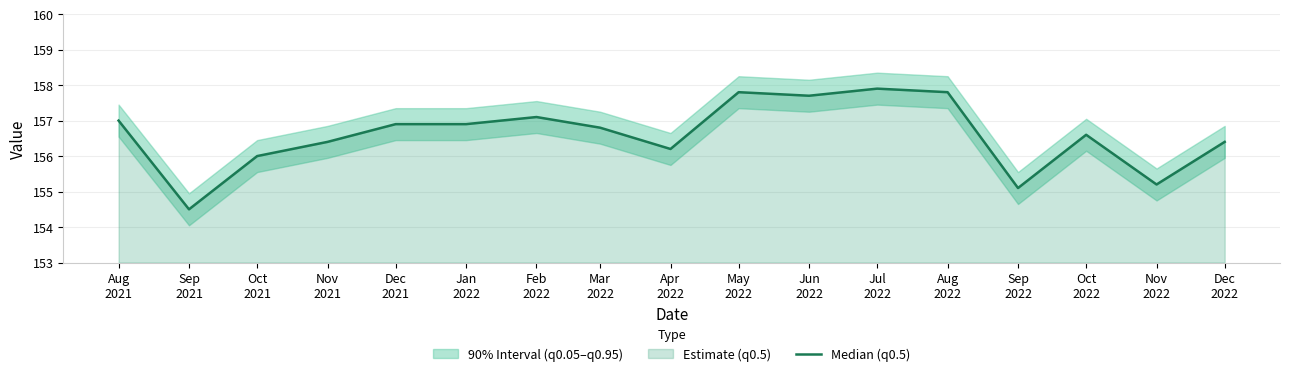

Reading right to left, transcribe all the data shown in this chart.

156.4	155.2	156.6	155.1	157.8	157.9	157.7	157.8	156.2	156.8	157.1	156.9	156.9	156.4	156.0	154.5	157.0